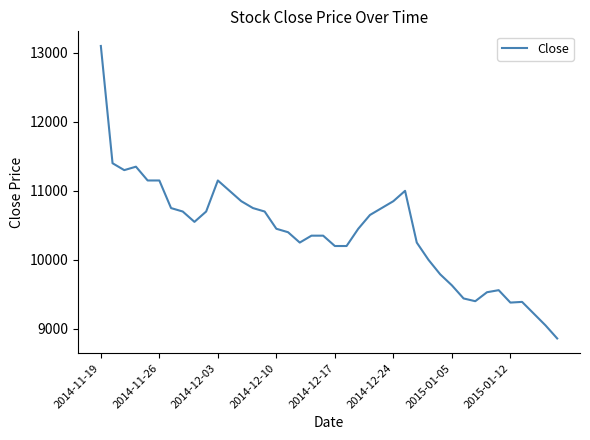

What is the greatest value displayed?

13100